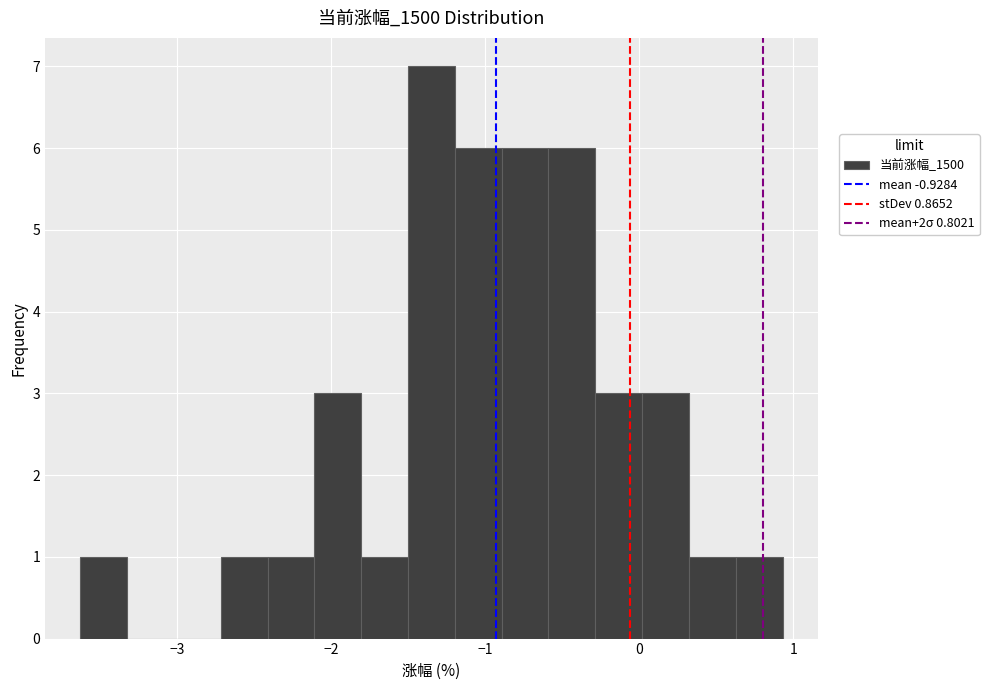

Read against the x-axis, roughly where is the centre of the tallest bar?

-1.3